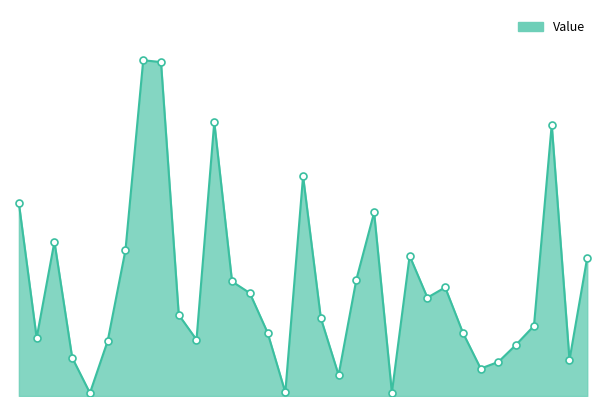

Is this an area chart (filled region under the line)?

Yes